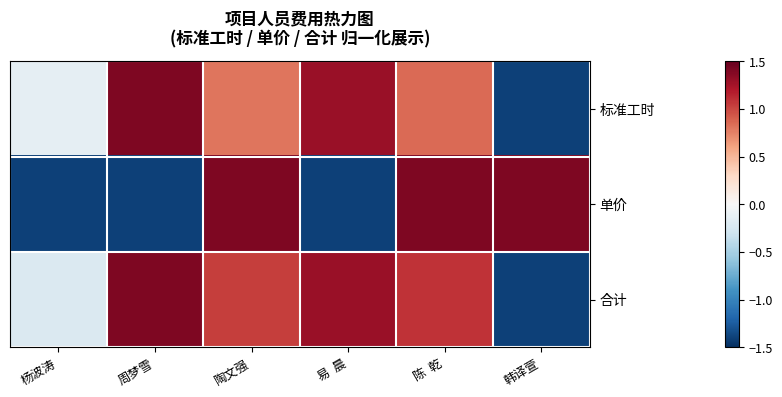

Which series changed the most between 周梦雪 and 易 晨?

合计